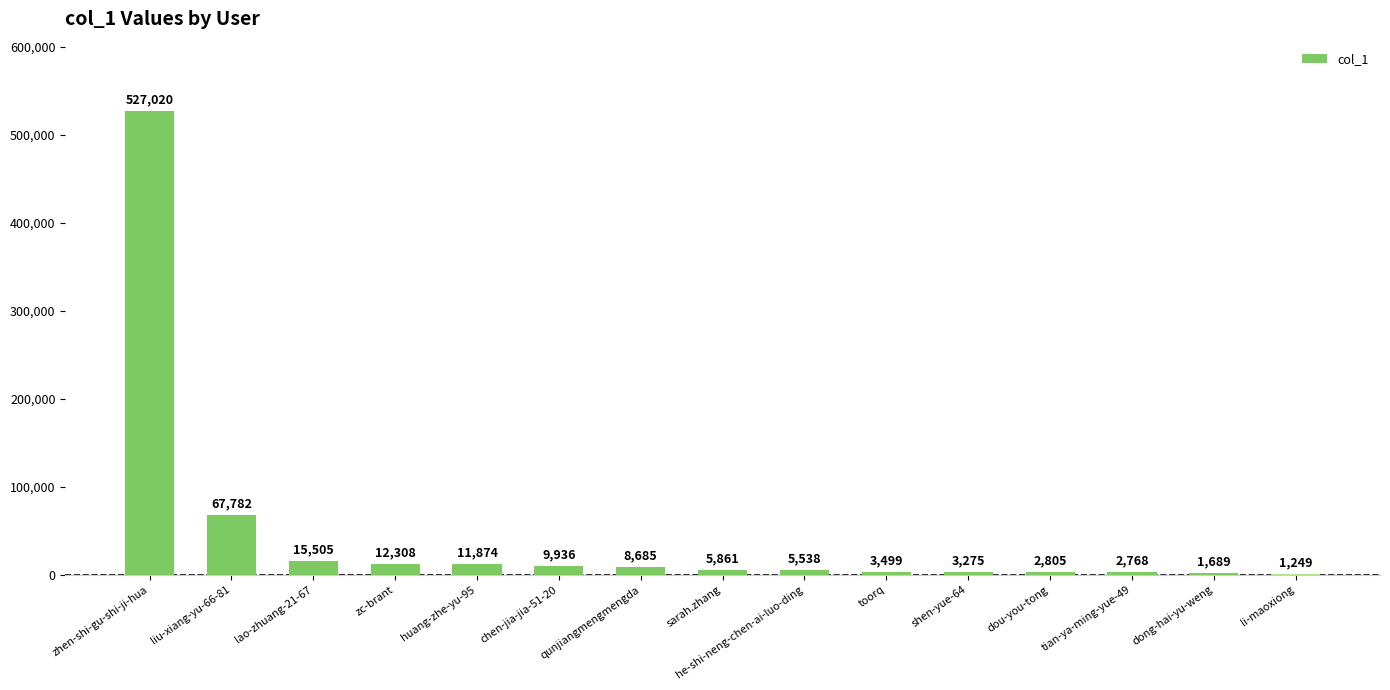

What is the change in value from sarah.zhang to toorq?

-2362